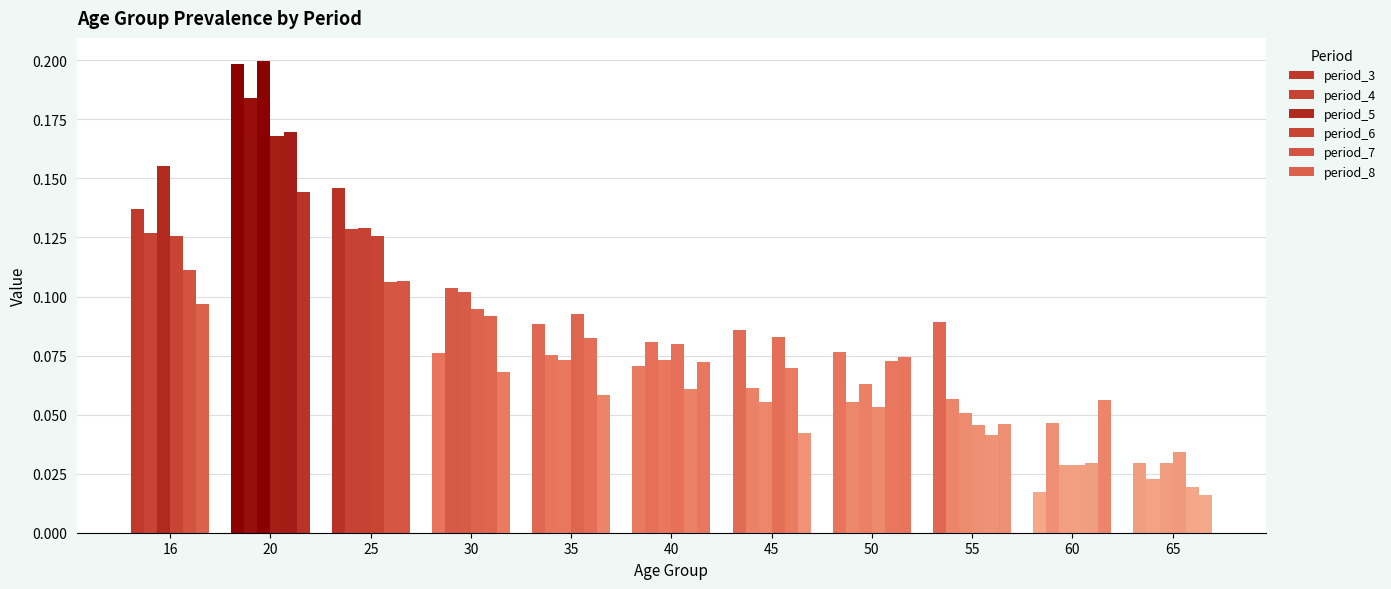

At which label does period_3 reach its minimum?

60